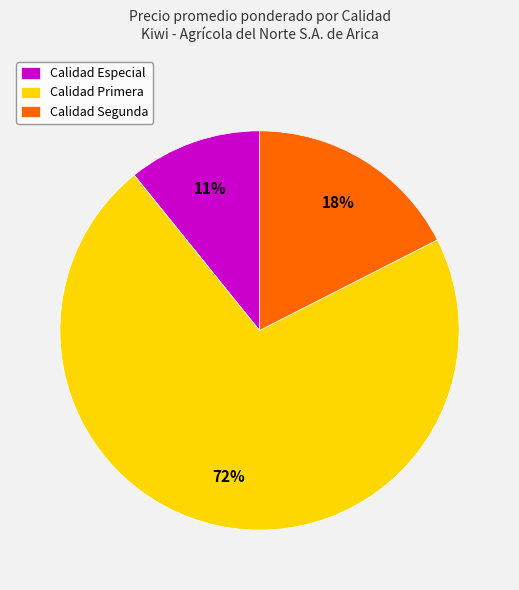

What is the majority slice?

Calidad Primera